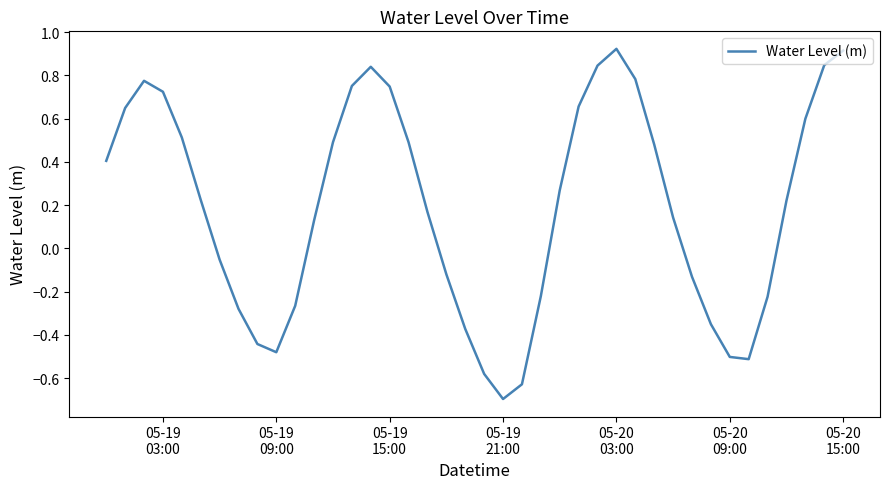

What is the smallest value displayed?

-0.7